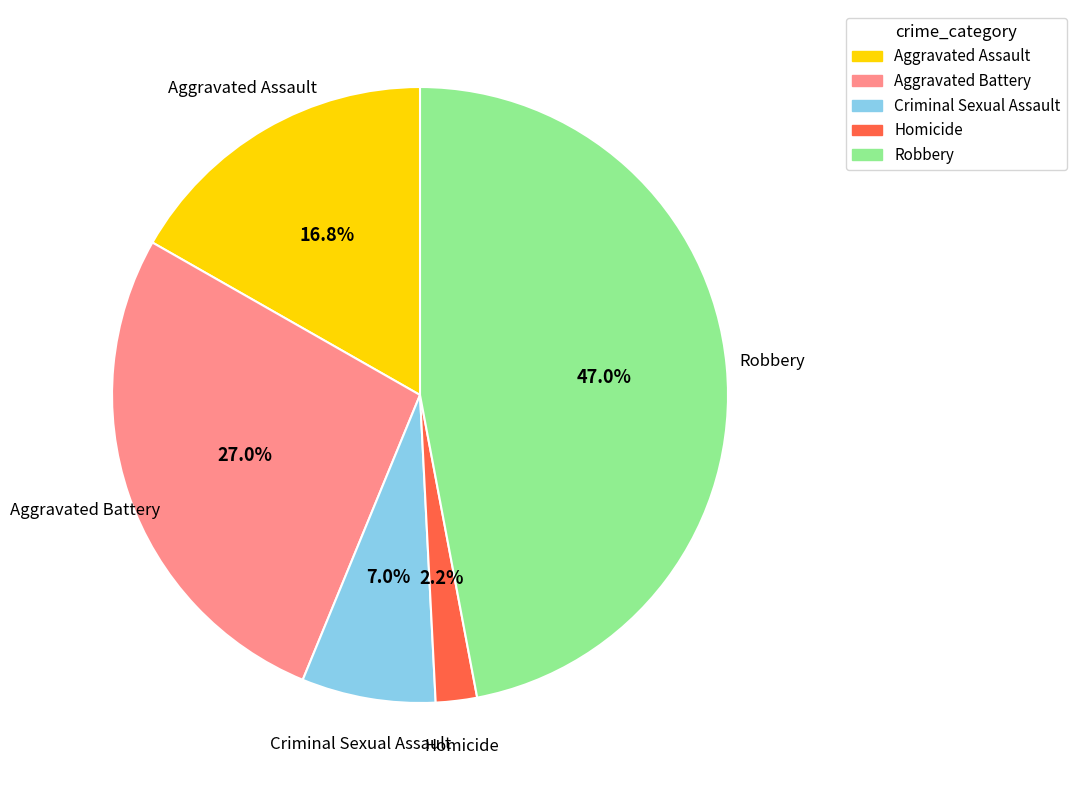

To the nearest percent, what is the average slice percentage?

20%